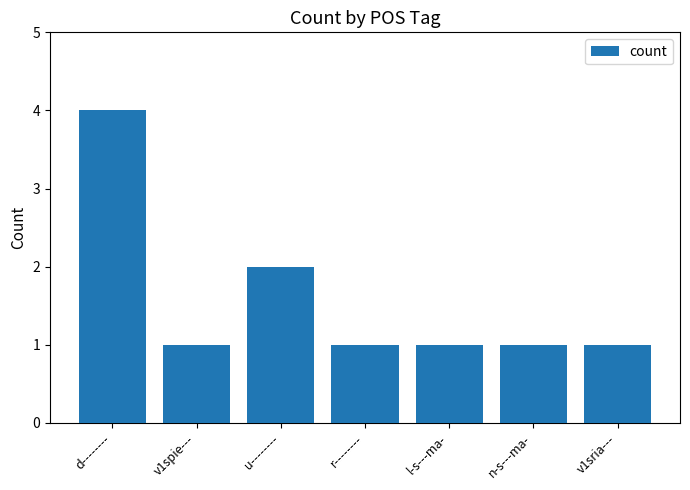

Does the chart contain any negative values?

No